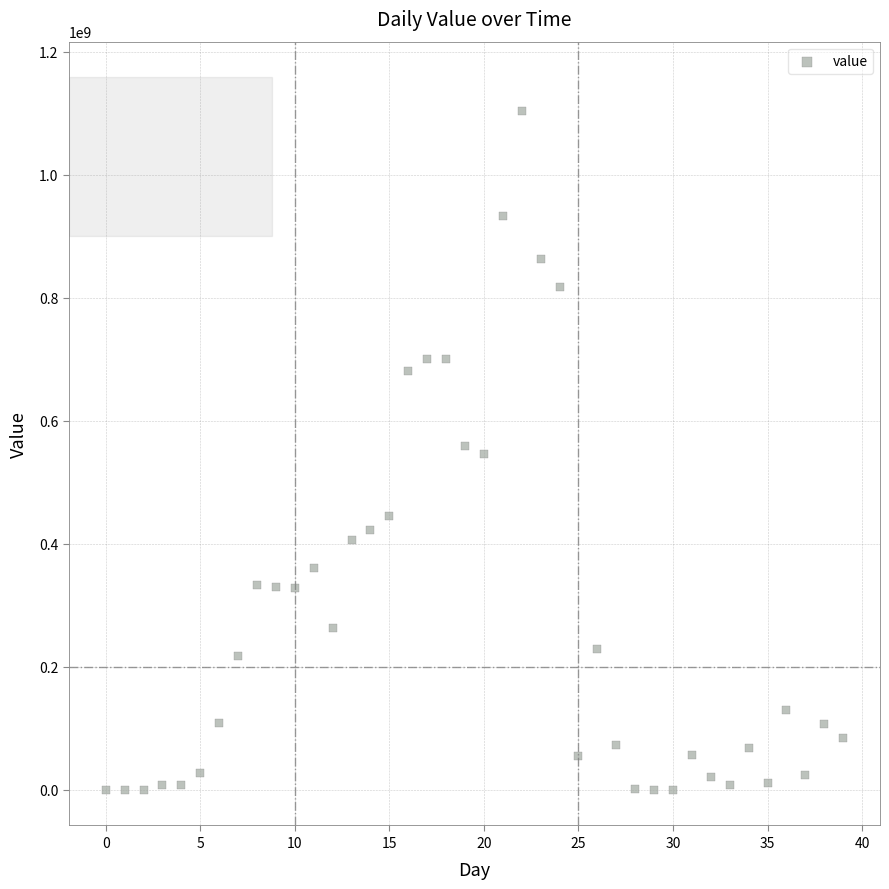

What is the range of Y values (max minus min)?

1103044864